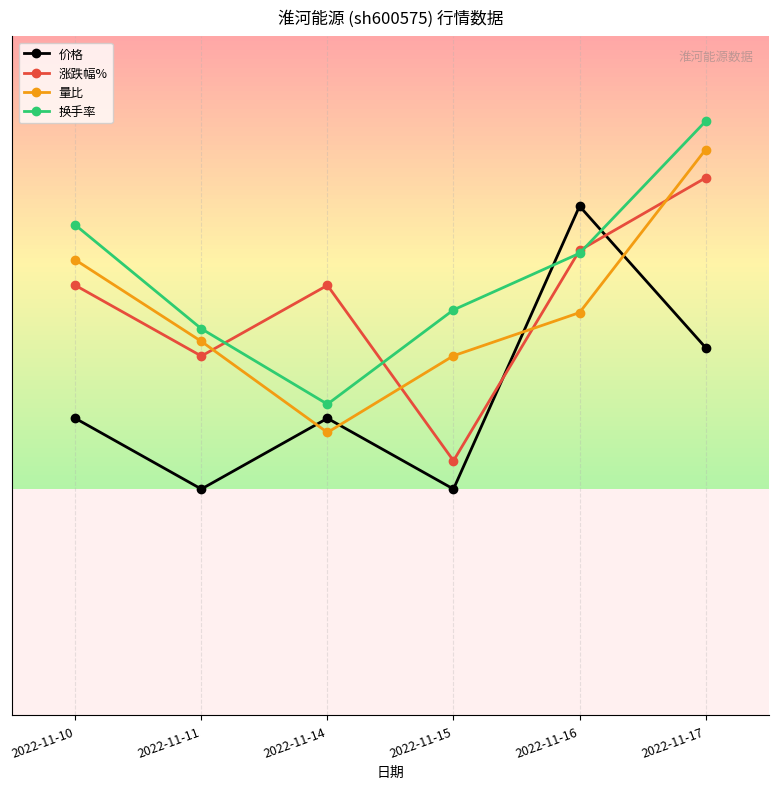

What are all the series names shown in the legend?

价格, 涨跌幅%, 量比, 换手率